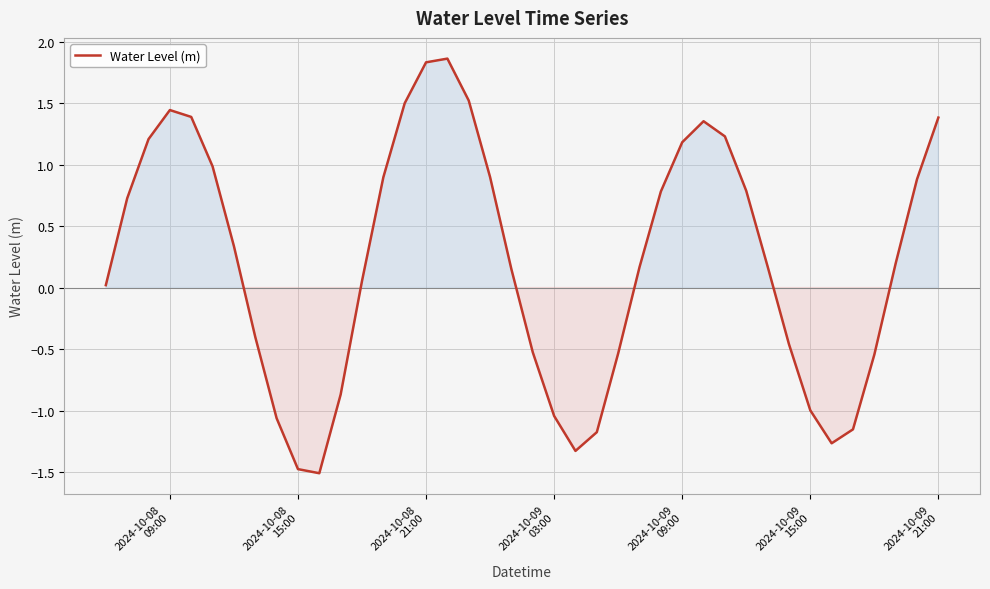

What is the difference between the maximum and minimum values?

3.4